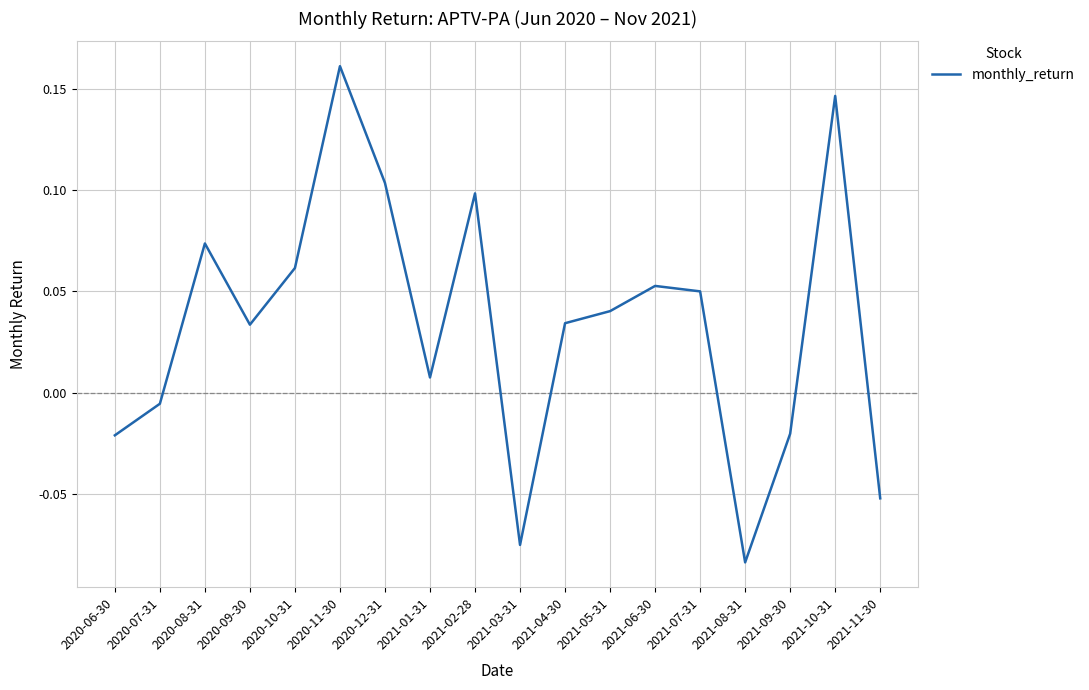

How many lines are shown in the chart?

1